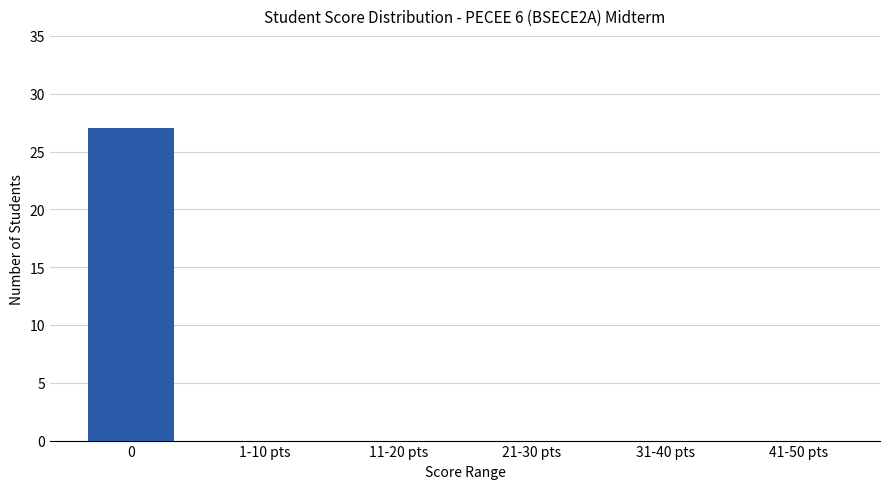

What is the sum of all values?

27